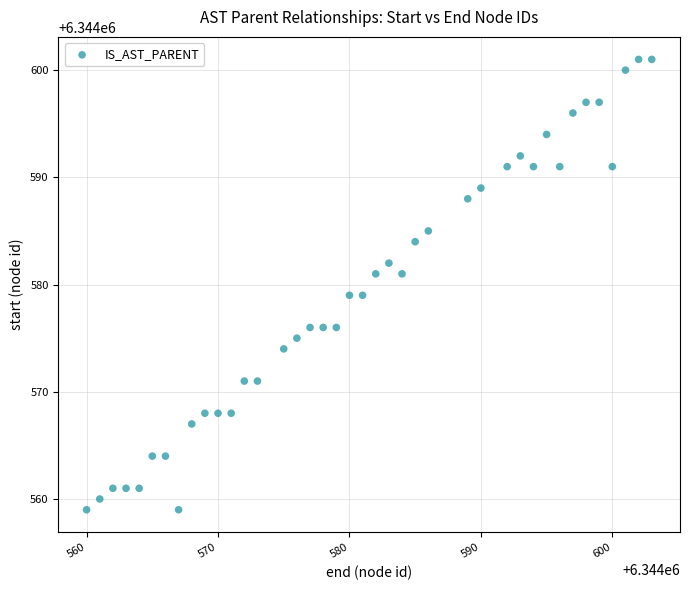

What is the range of X values (max minus min)?

43